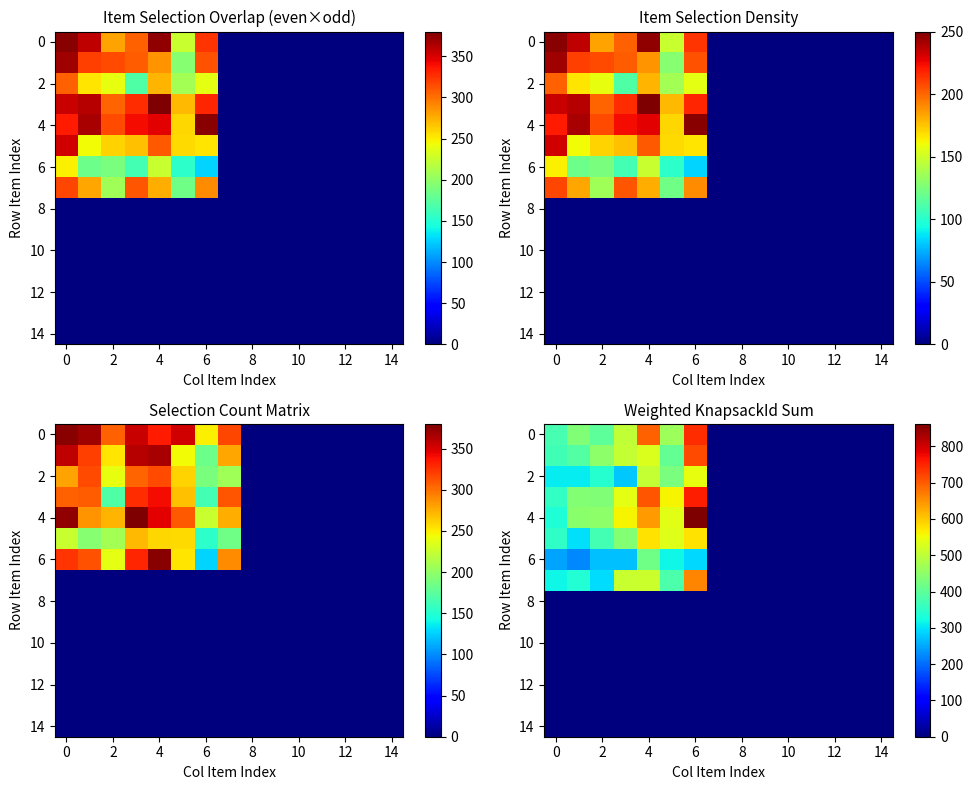

What is the greatest value displayed?

861.7